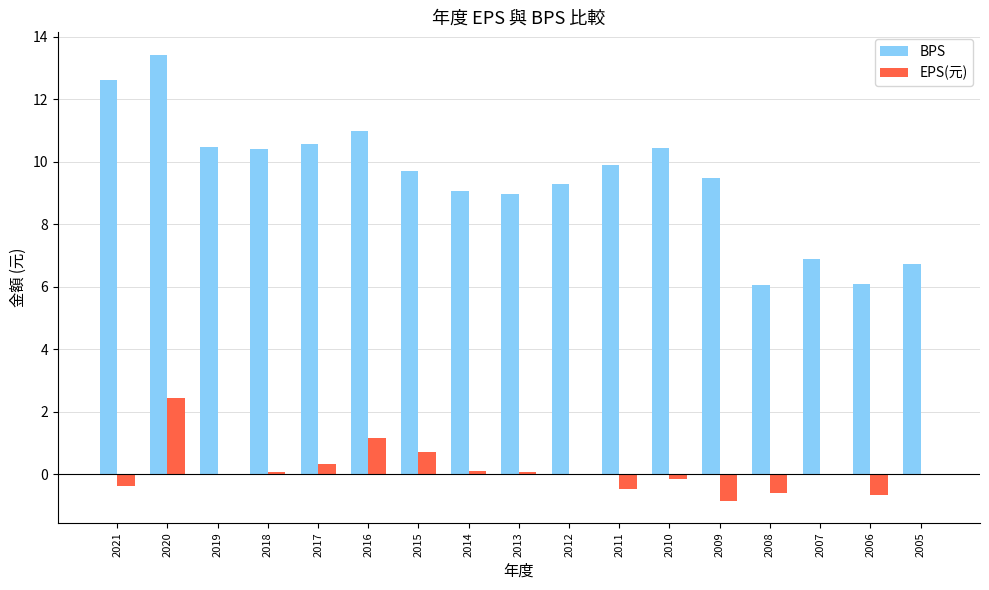

What is the sum of the BPS values at 2007 and 2012?

16.2